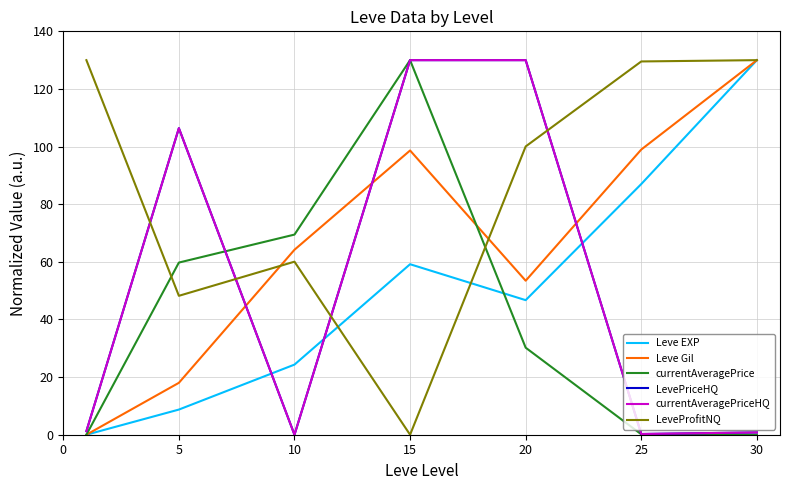

What is the sum of all currentAveragePriceHQ values?

368.7